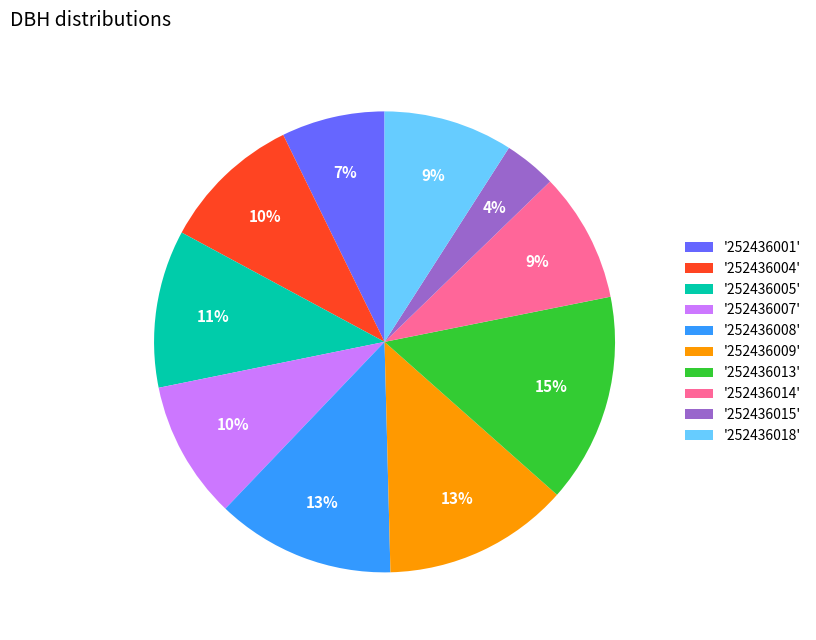

What is the smallest slice in the pie chart?

'252436015'